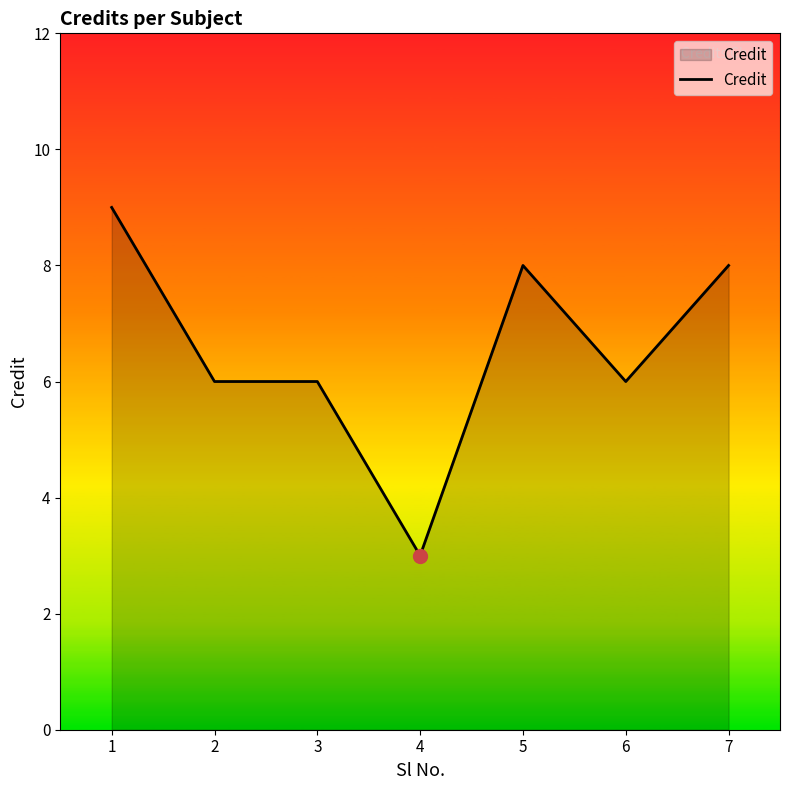

What is the difference between the maximum and minimum values?

6